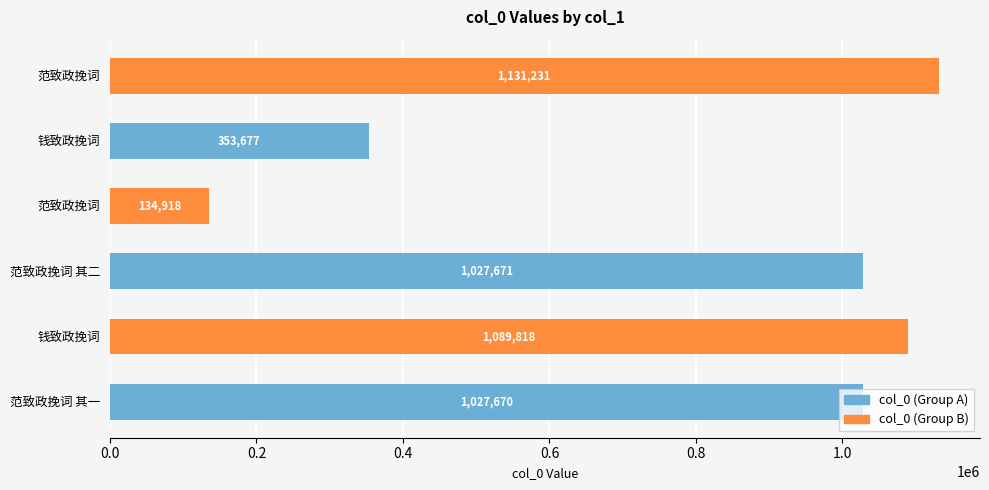

Rank the series by their average value, from highest to lowest.

col_0 (Group A), col_0 (Group B)